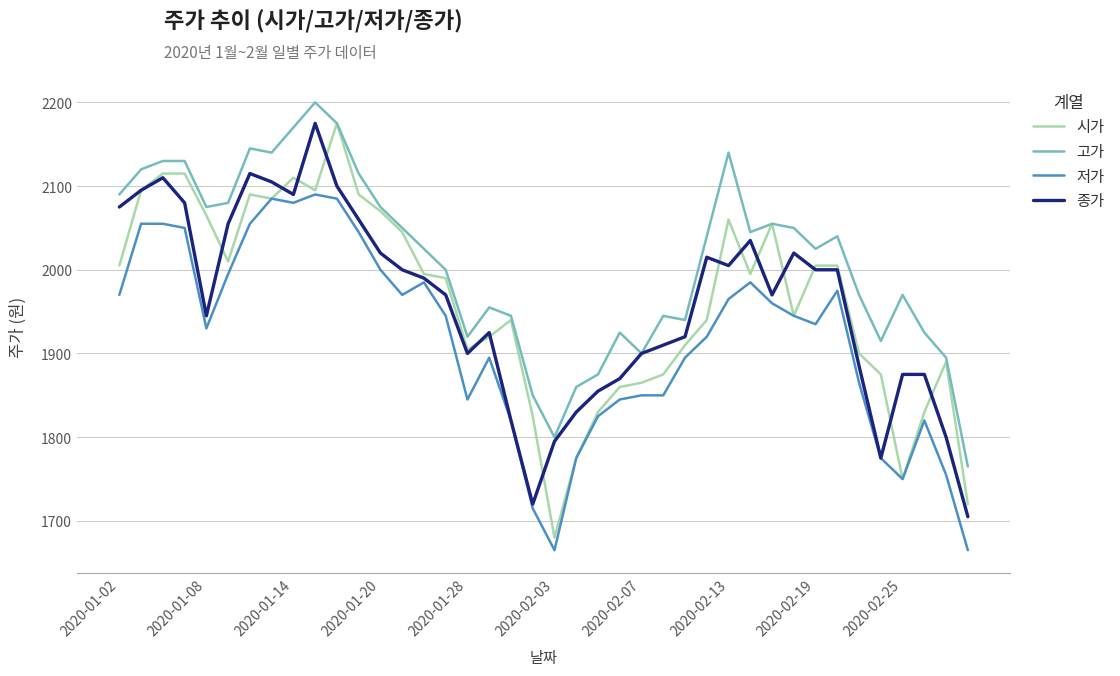

What is the minimum value shown in the chart?

1665